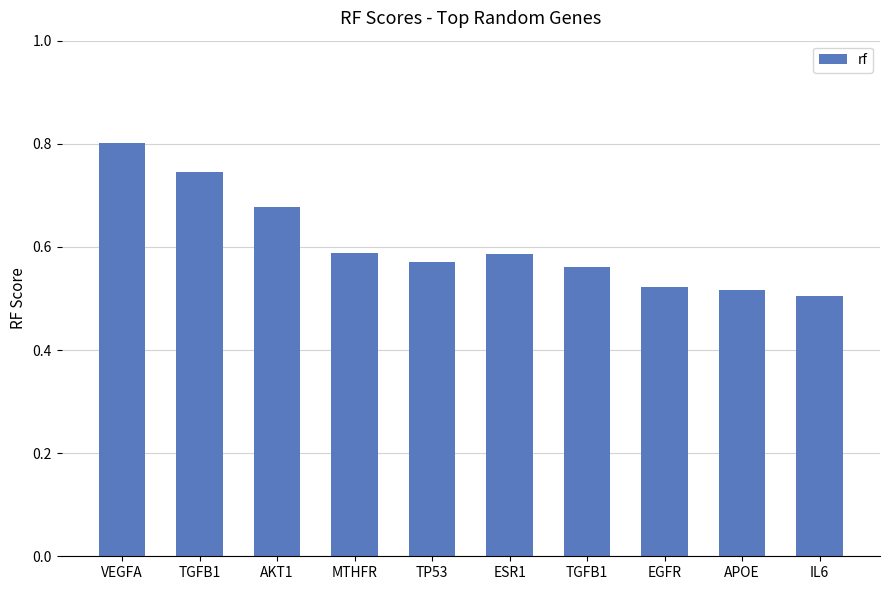

What is the sum of the values at ESR1 and TGFB1?

1.3